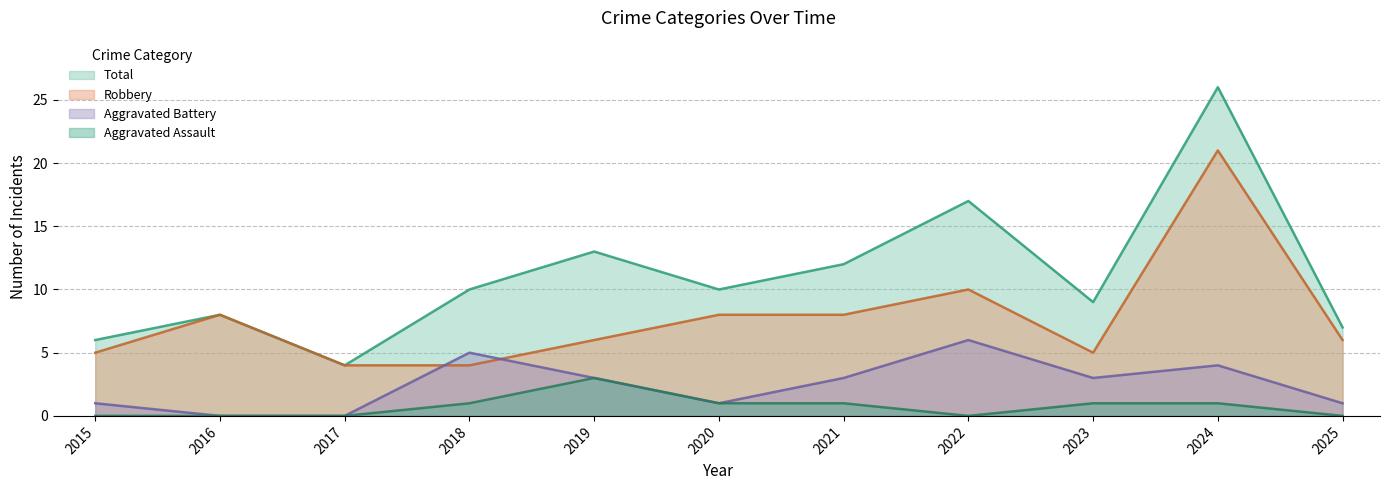

At 2025, list the series in order from largest to smallest.

Total, Robbery, Aggravated Battery, Aggravated Assault